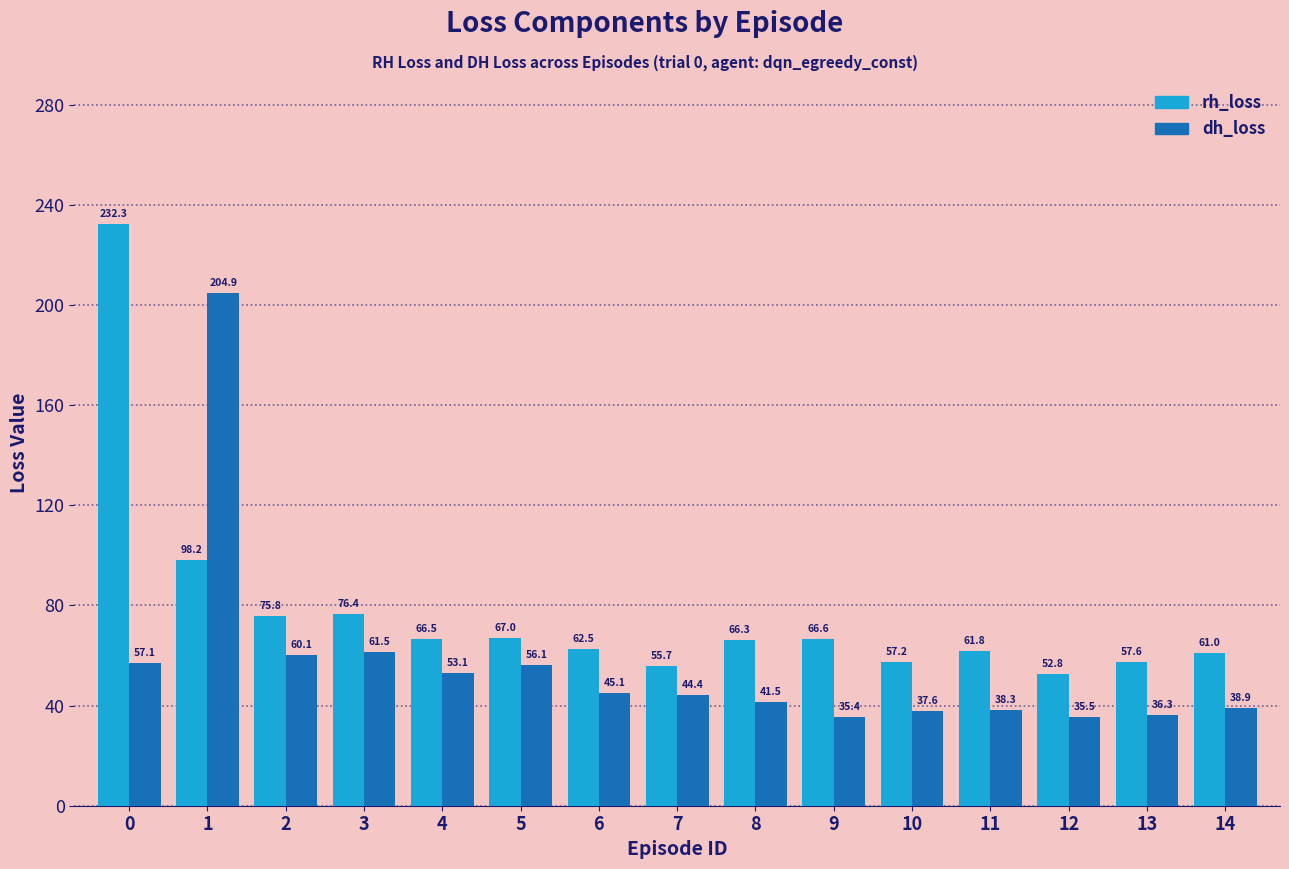

What is the approximate value of rh_loss at 9?

66.6